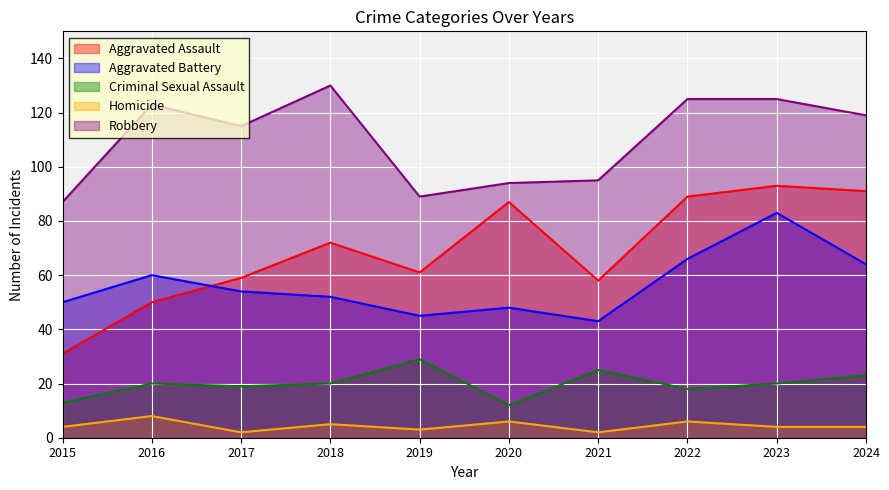

Between 2022 and 2023, which series saw the biggest shift?

Aggravated Battery